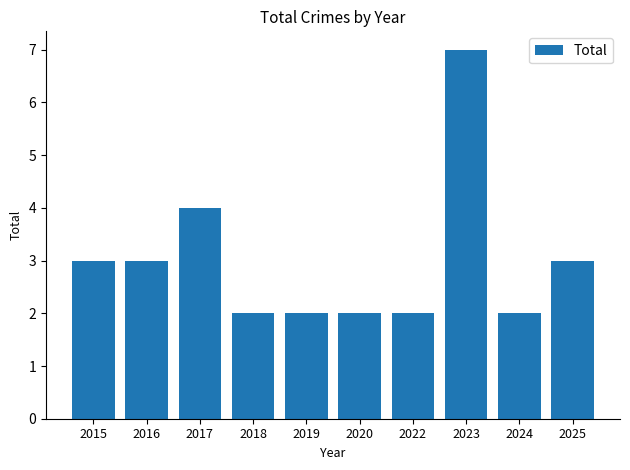

True or false: the data shows 2 at 2024.

True